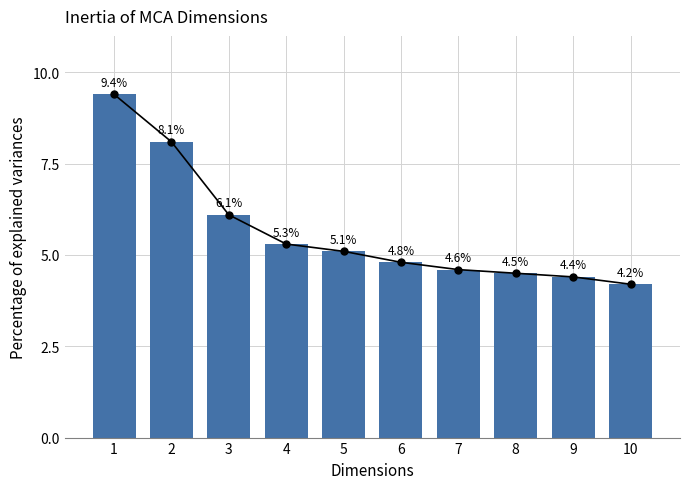

What is the value of the 7th bar from the left?

4.6